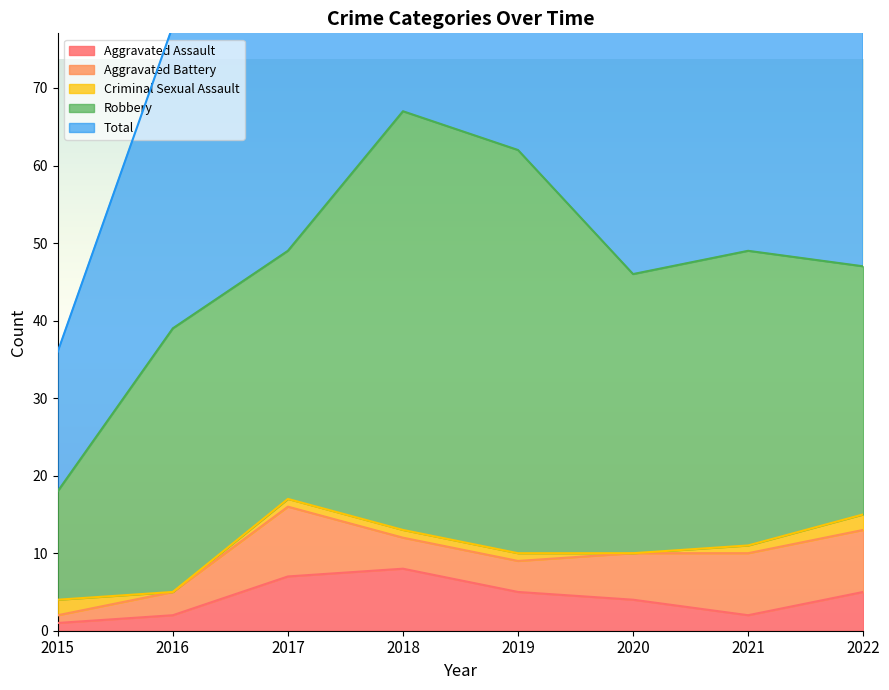

At how many categories does at least one series exceed 23?

7